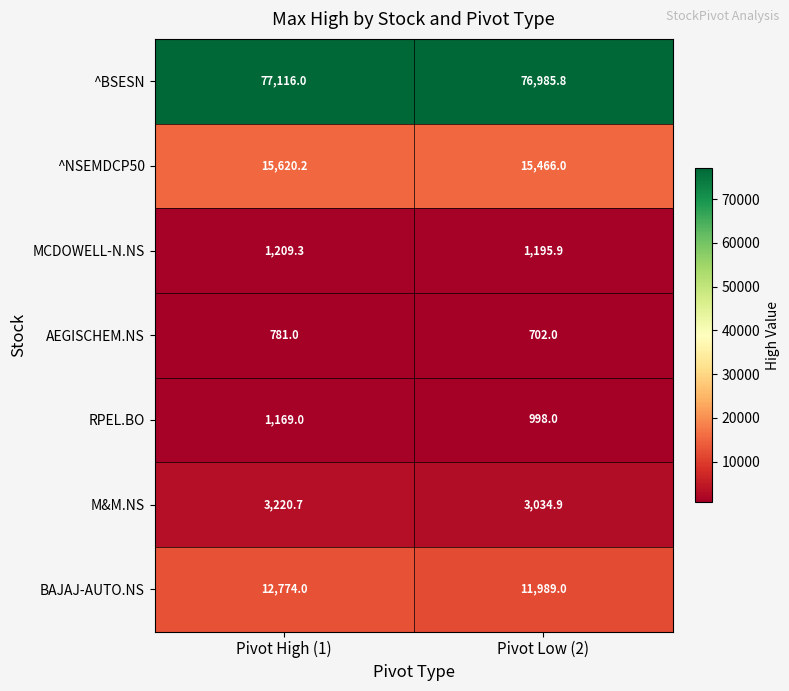

Reading left to right, list all the values displayed in this chart.

^BSESN: Pivot High (1)=77116.0	Pivot Low (2)=76985.8
^NSEMDCP50: Pivot High (1)=15620.2	Pivot Low (2)=15466.0
MCDOWELL-N.NS: Pivot High (1)=1209.3	Pivot Low (2)=1195.9
AEGISCHEM.NS: Pivot High (1)=781.0	Pivot Low (2)=702.0
RPEL.BO: Pivot High (1)=1169.0	Pivot Low (2)=998.0
M&M.NS: Pivot High (1)=3220.7	Pivot Low (2)=3034.9
BAJAJ-AUTO.NS: Pivot High (1)=12774.0	Pivot Low (2)=11989.0